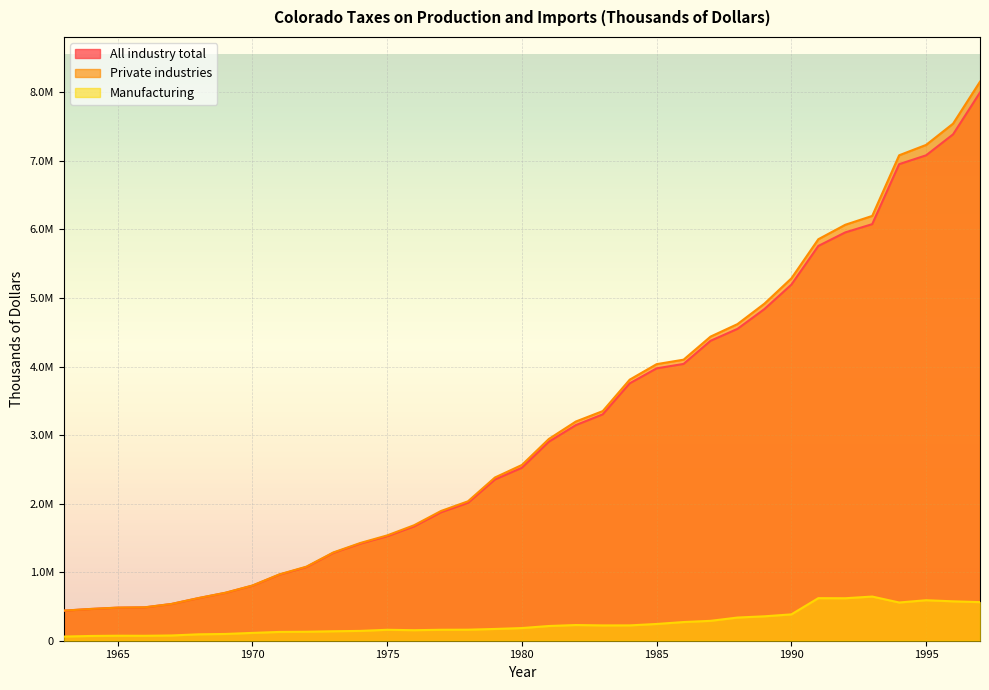

The All industry total series shows 1923848 at 1989. True or false?

False